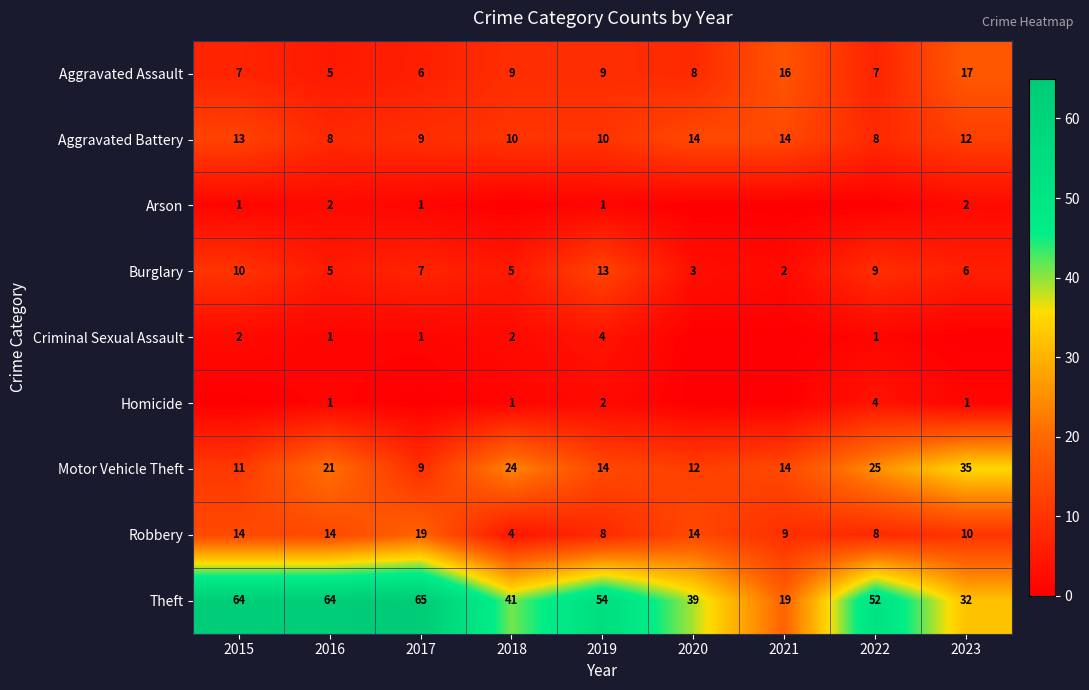

What is the total value across all series at 2019?

115